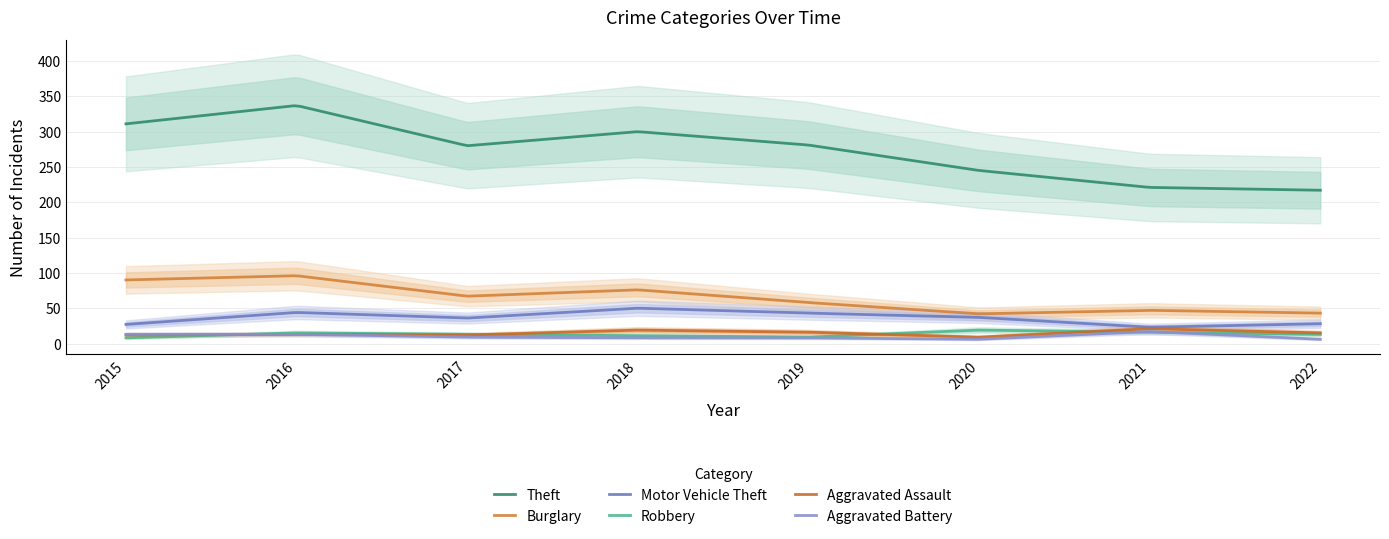

At how many categories does at least one series exceed 87?

8